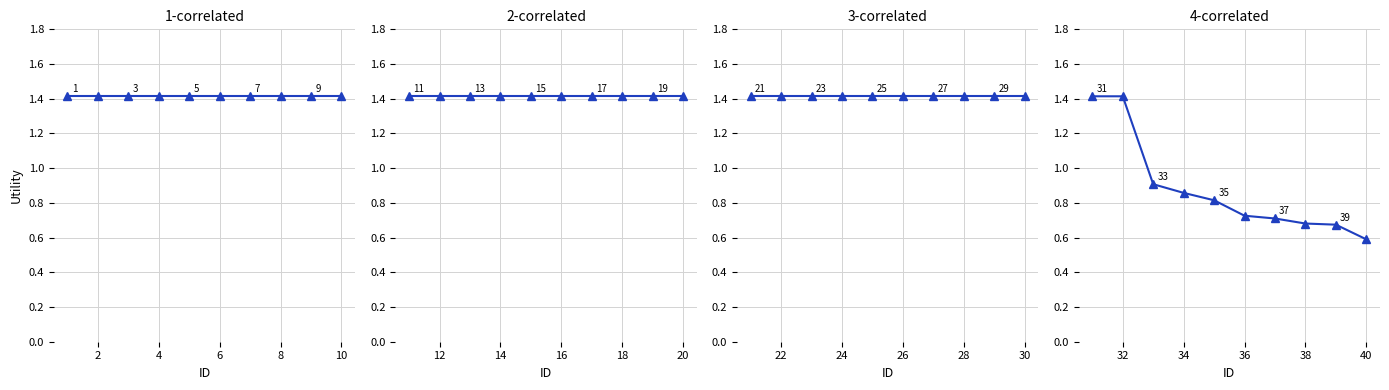

True or false: there are more than 0 points higher than both neighbors.

False